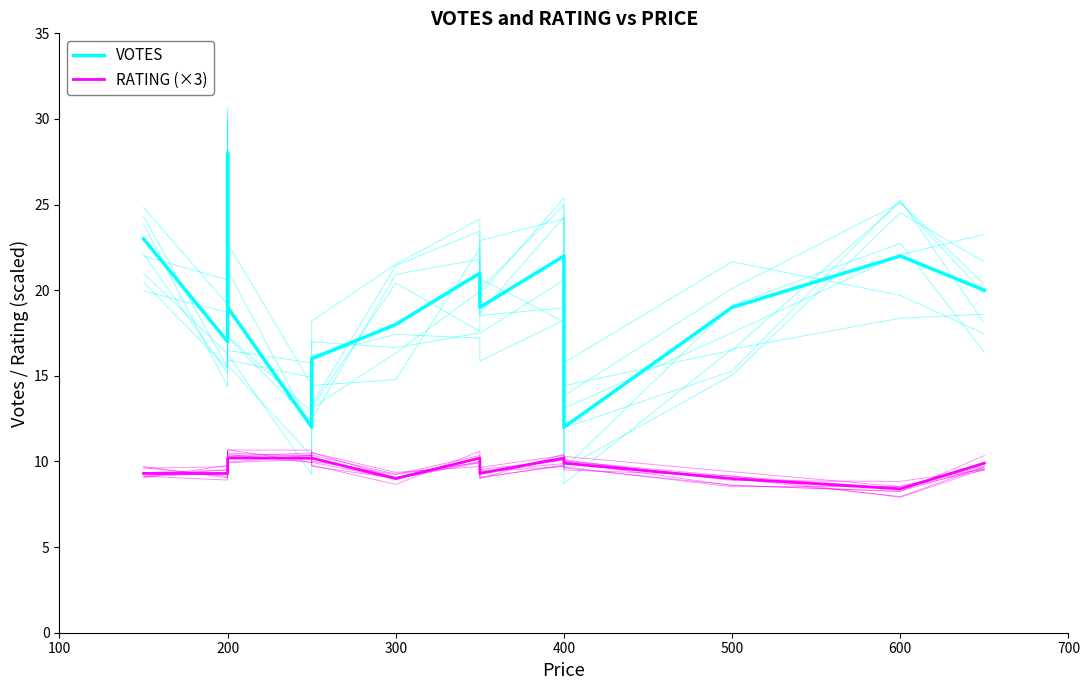

True or false: RATING (×3) and VOTES cross at least once.

False